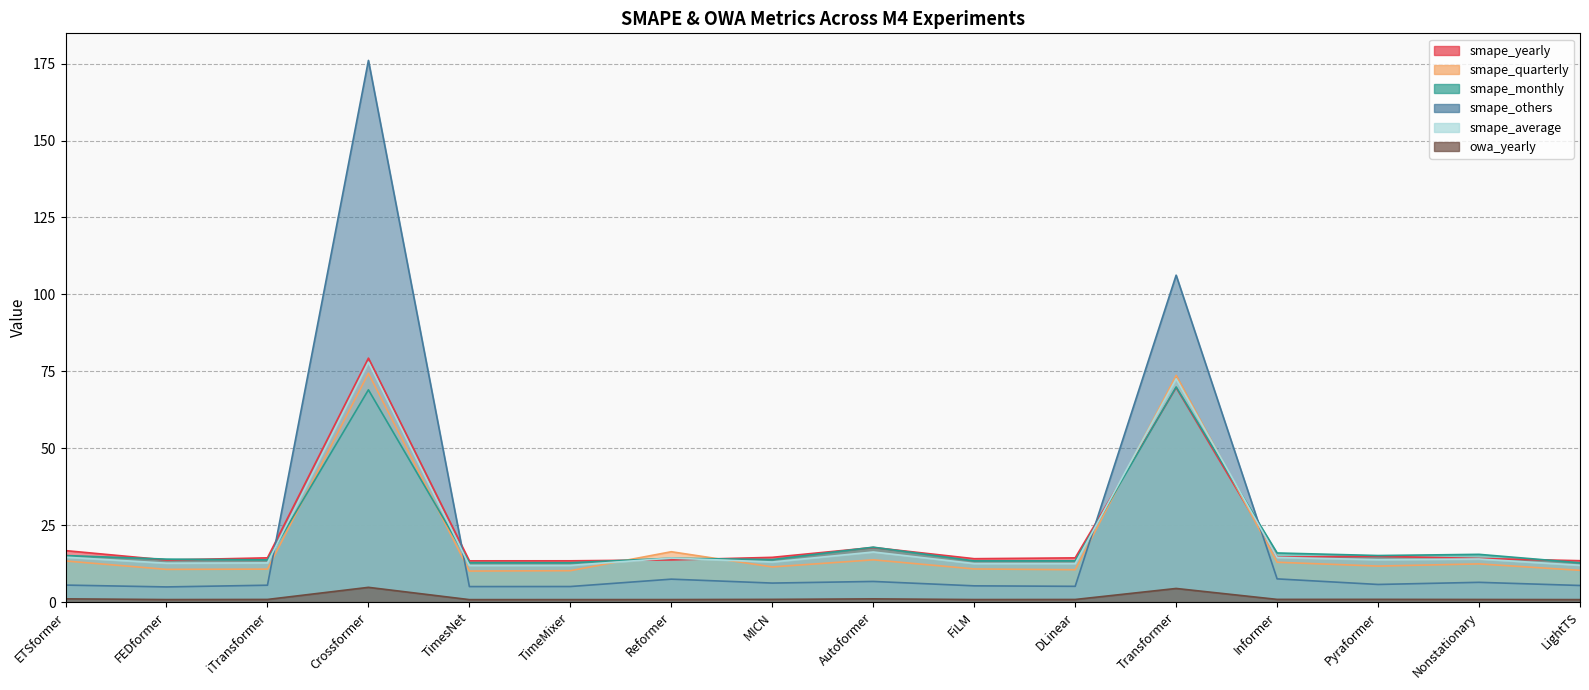

List the series in order of their peak value, highest first.

smape_others, smape_yearly, smape_average, smape_quarterly, smape_monthly, owa_yearly